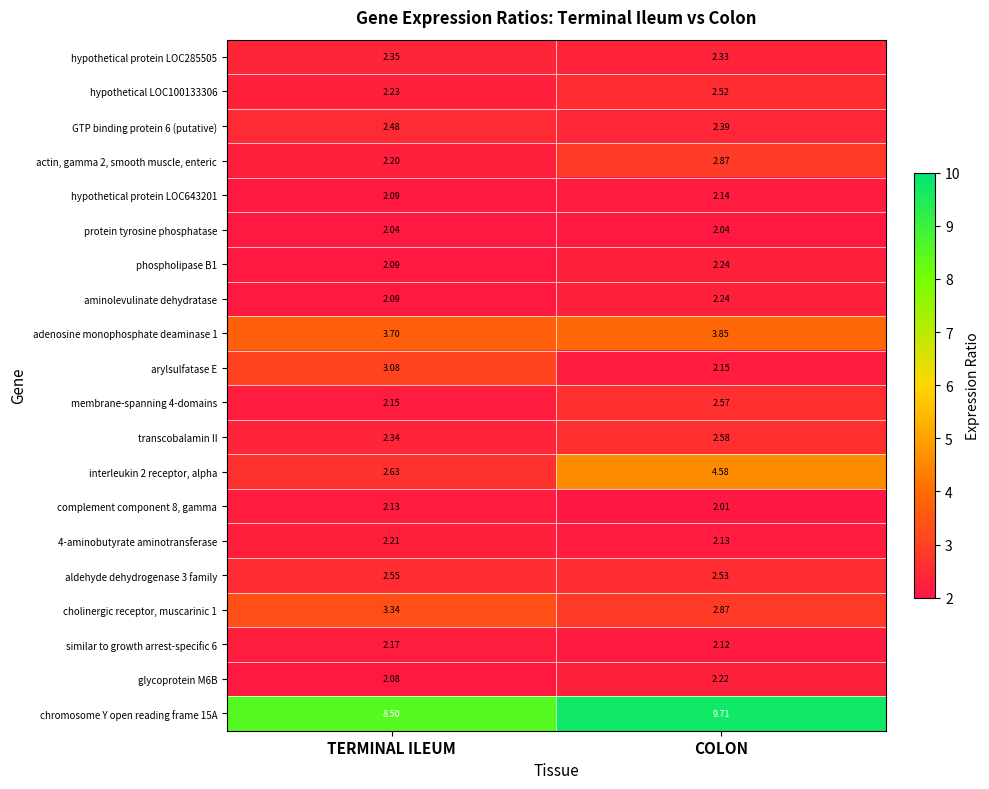

Which series has the widest spread of values?

interleukin 2 receptor, alpha